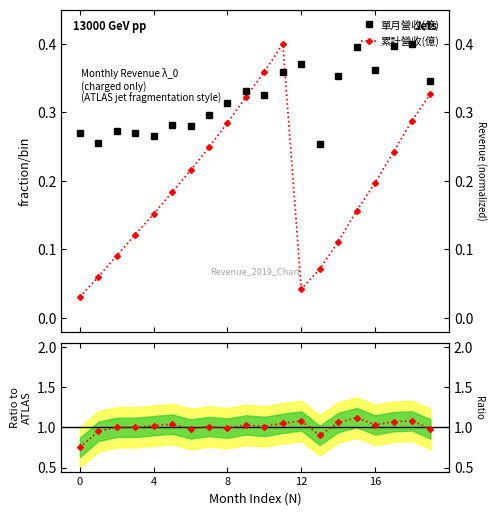

What is the label of the 20th point from the left?

19